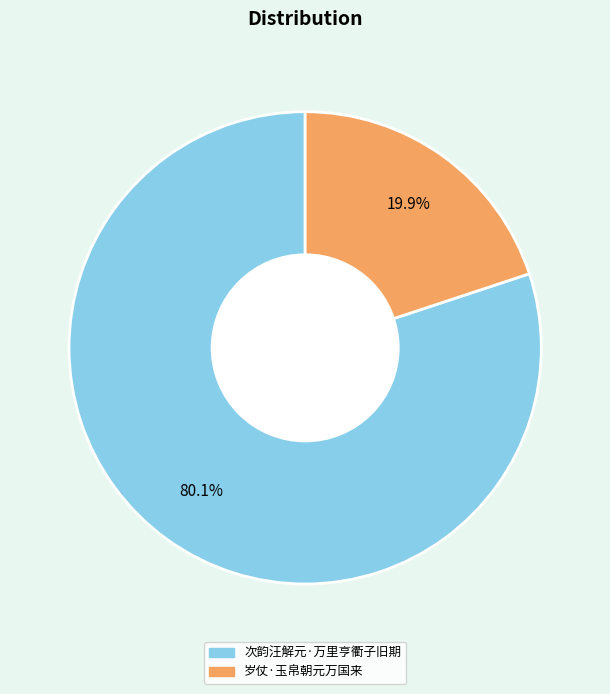

What is the largest slice in the pie chart?

次韵汪解元·万里亨衢子旧期